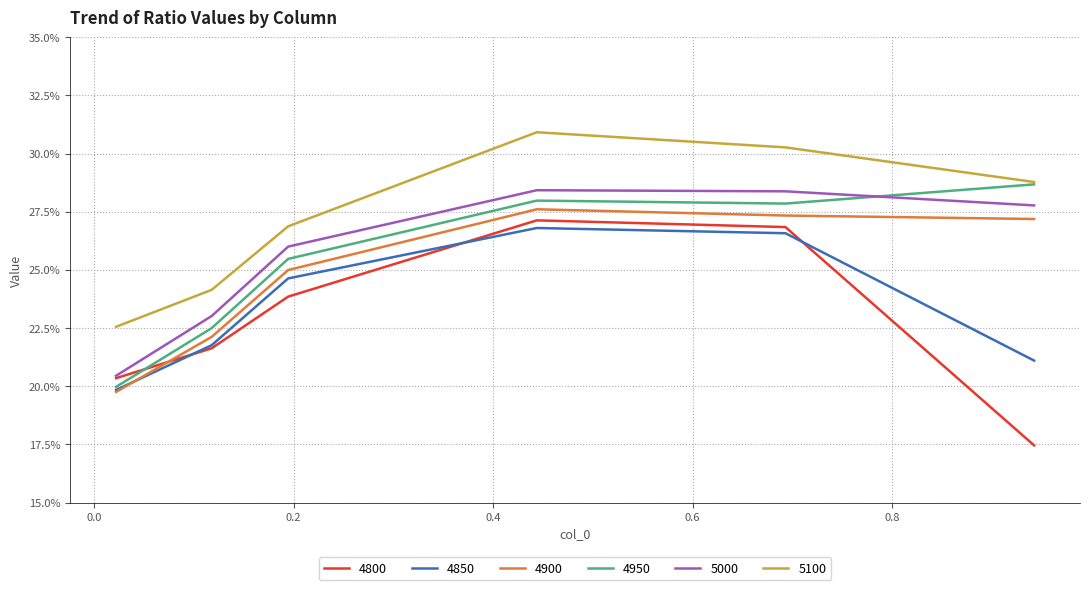

What is the label of the 2nd point from the left?

0.1178082191780822